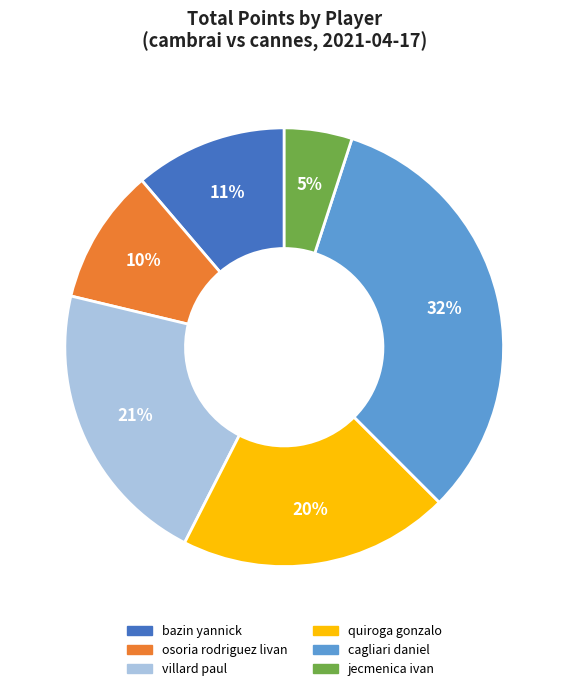

Between bazin yannick and villard paul, which is larger?

villard paul